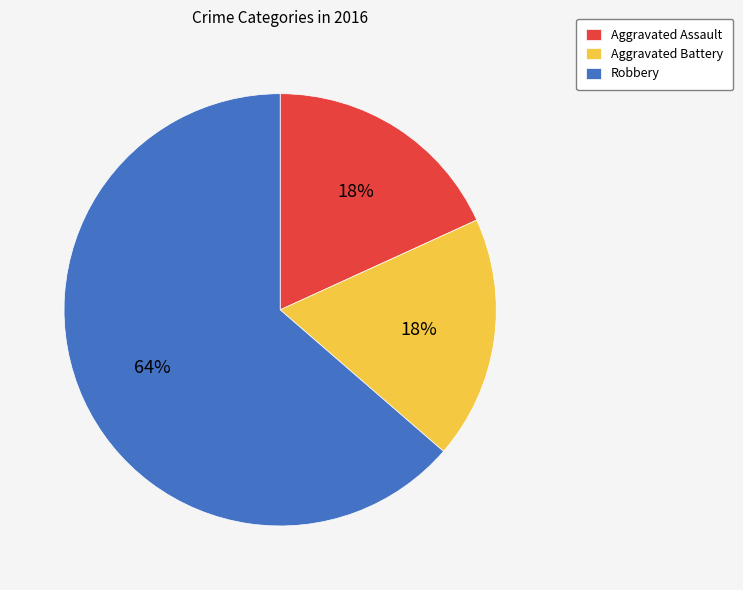

The Aggravated Assault slice represents 24% of the pie. True or false?

False